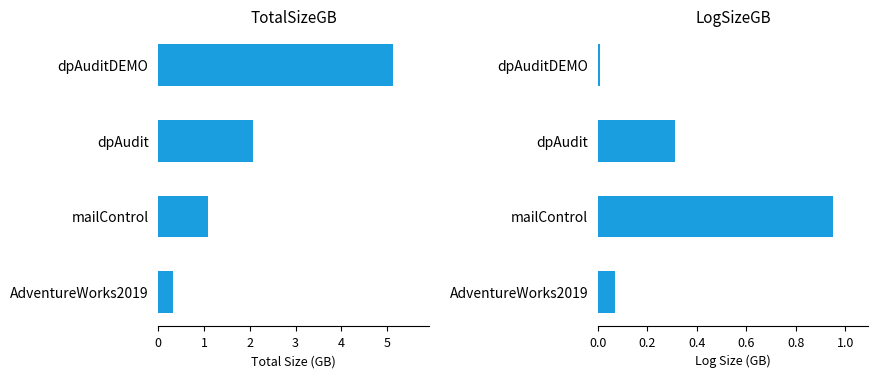

Which series changed the most between mailControl and dpAuditDEMO?

TotalSizeGB